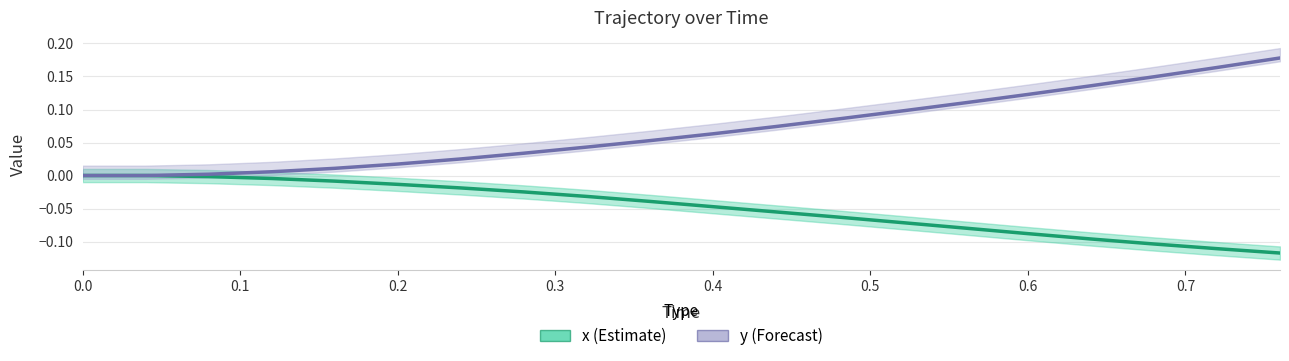

List the series in order of their overall mean, highest first.

y (Forecast), x (Estimate)